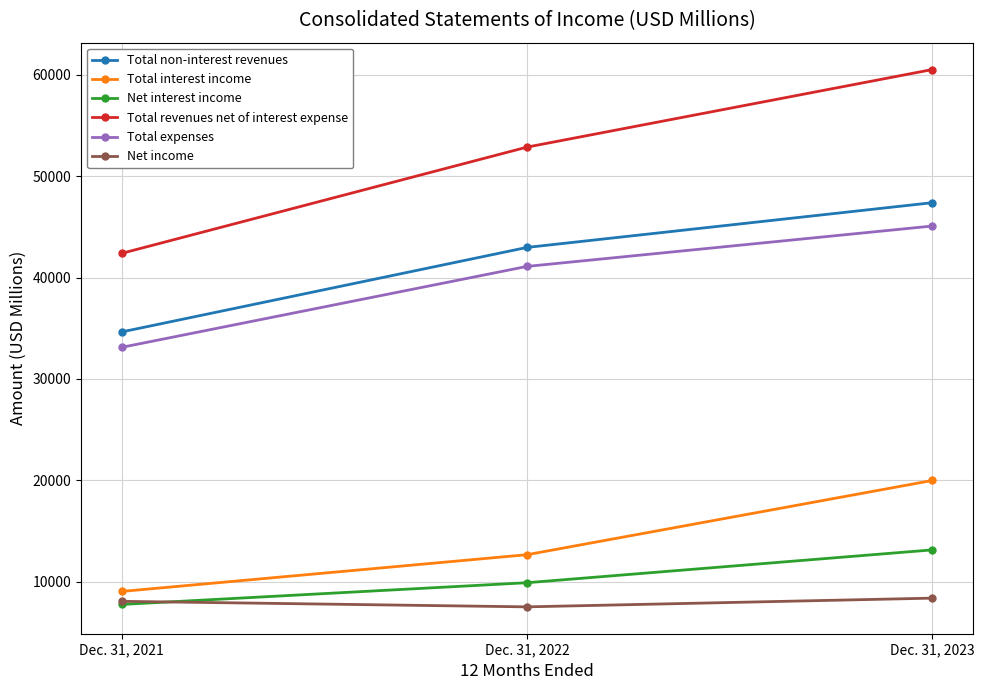

What is the highest value of the Total interest income series?

19983